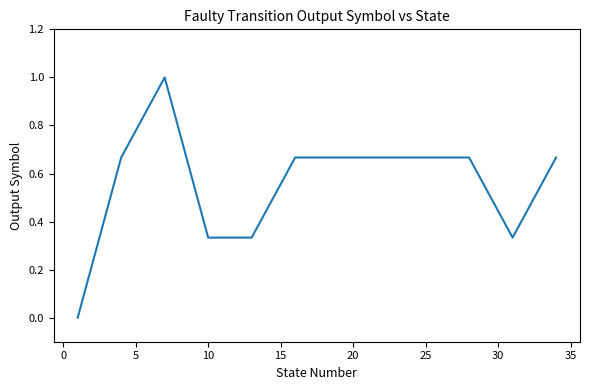

What is the maximum value shown in the chart?

1.0